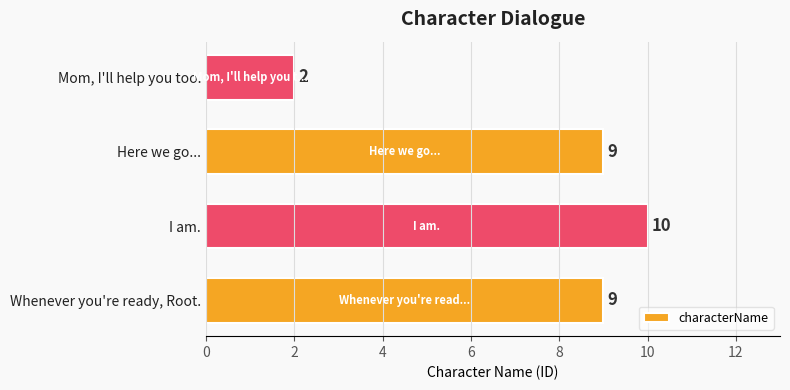

Count the values in the range 9 to 10.

3